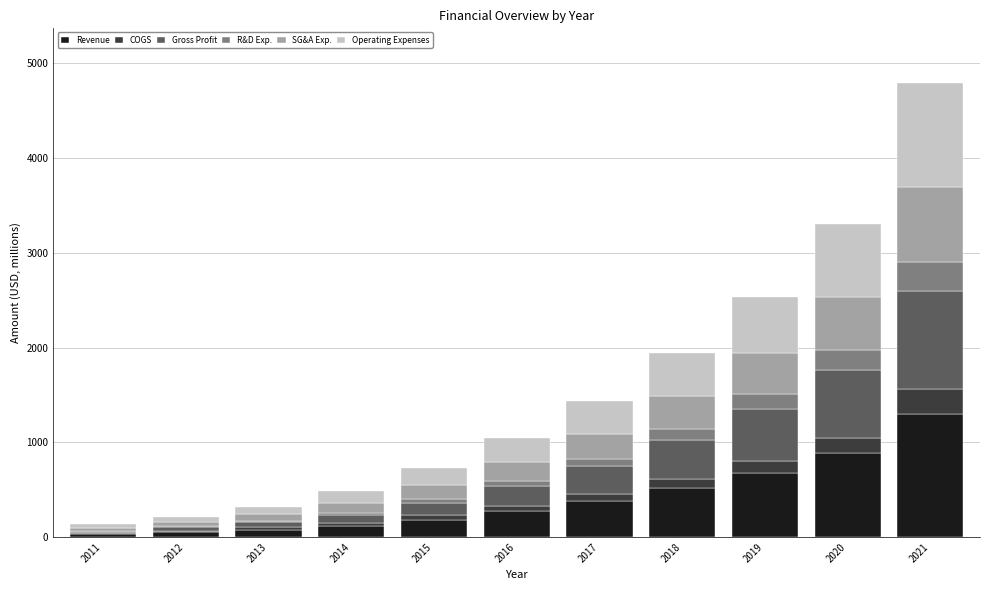

How many values in the Revenue series exceed 270?

6